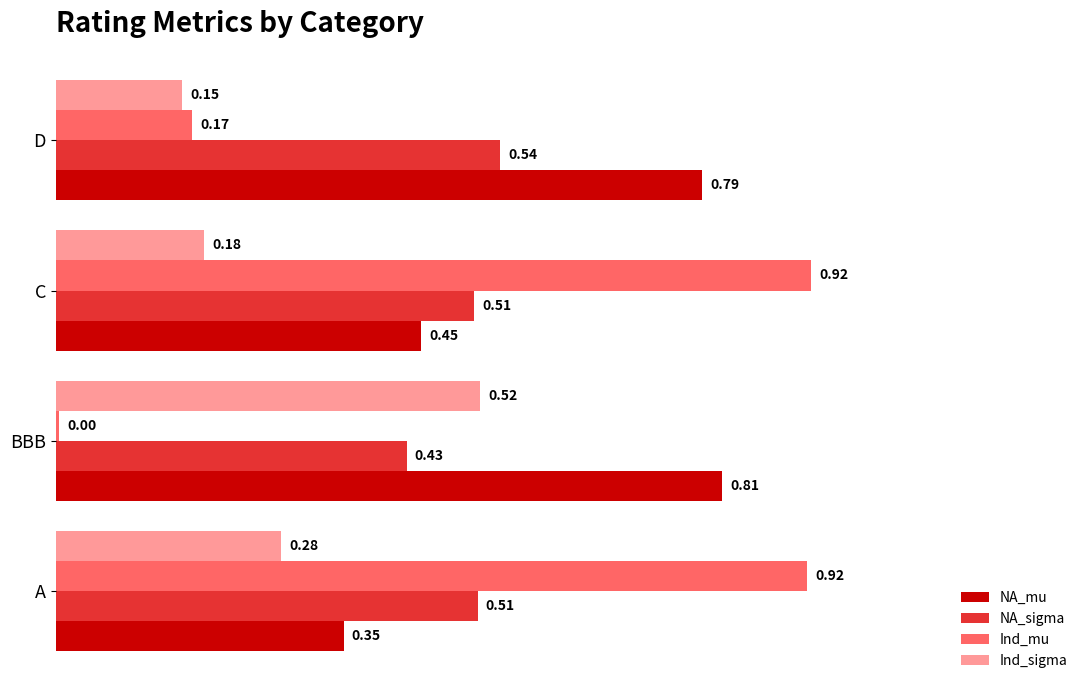

What is the sum of all NA_sigma values?

2.0